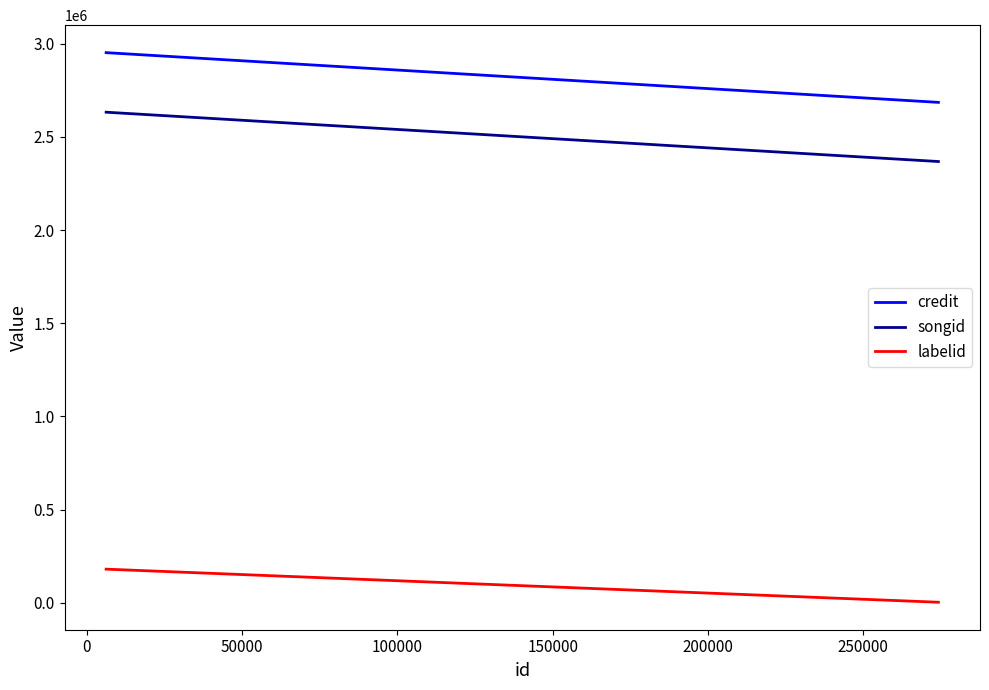

What is the value of the songid point at the 1st from the left?

2632341